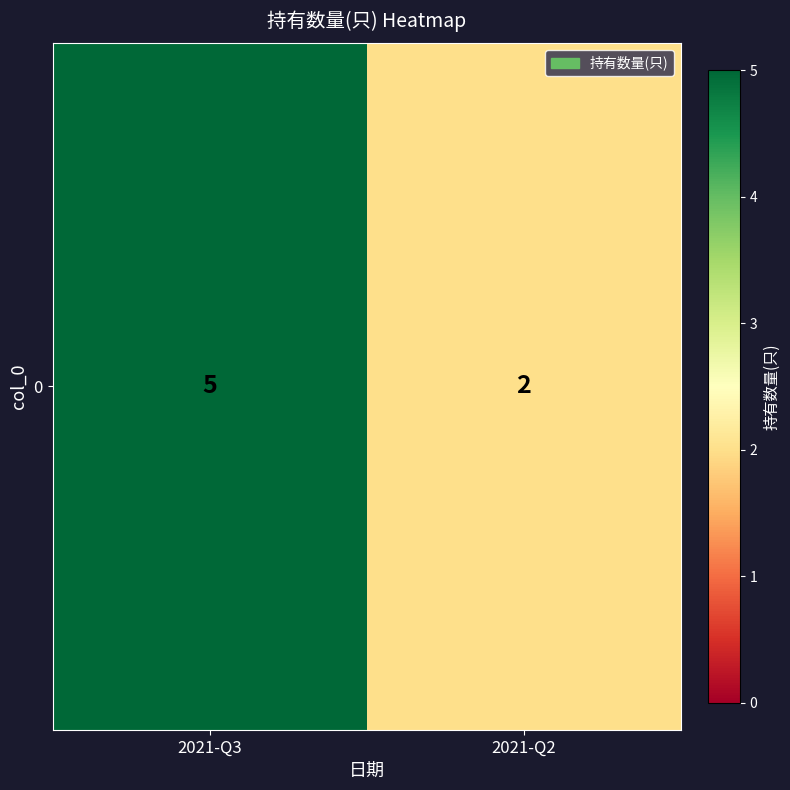

What is the difference between the values at 2021-Q2 and 2021-Q3?

3